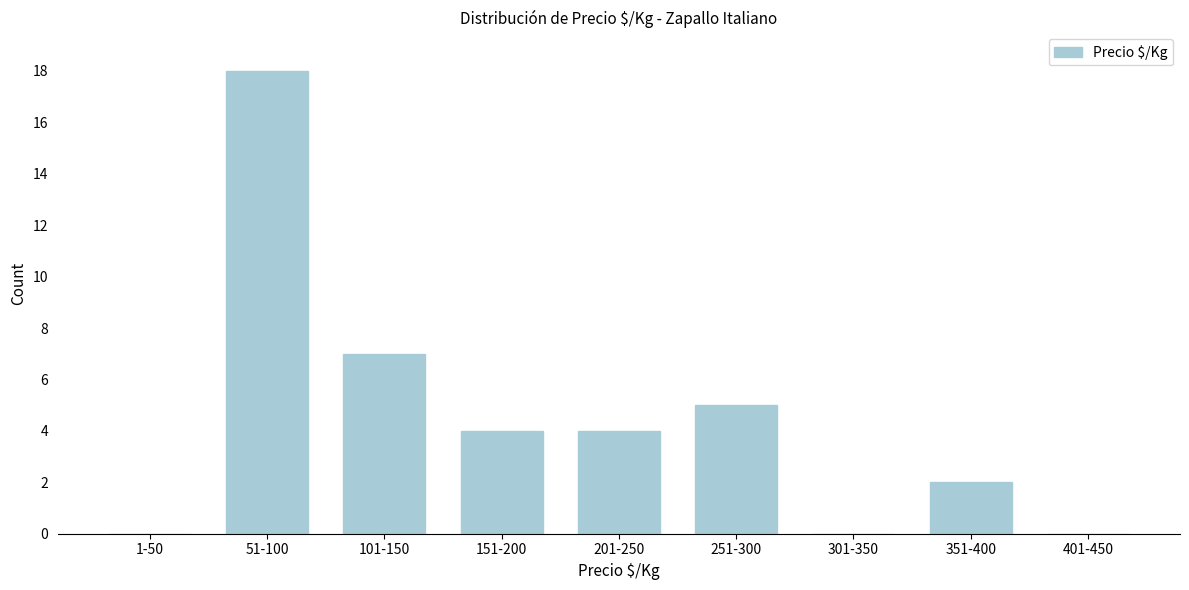

Reading right to left, what are all the values shown in this chart?

401-450=0	351-400=2	301-350=0	251-300=5	201-250=4	151-200=4	101-150=7	51-100=18	1-50=0